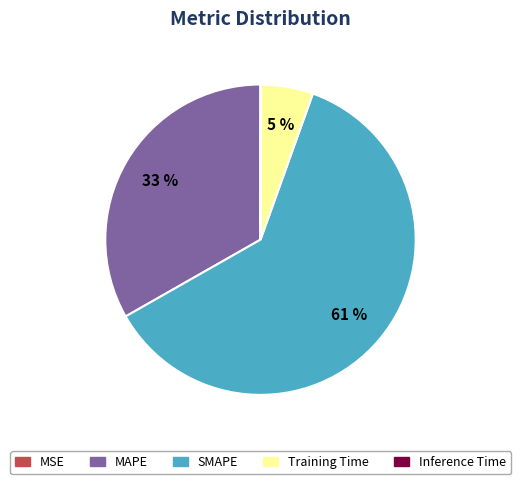

Combined, do SMAPE and Training Time account for over 50%?

Yes